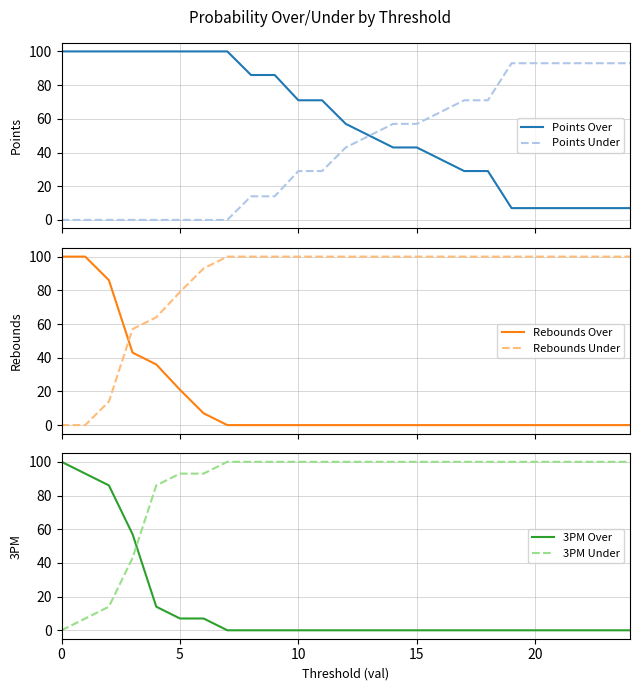

What is the average value of the Rebounds Under series?

84